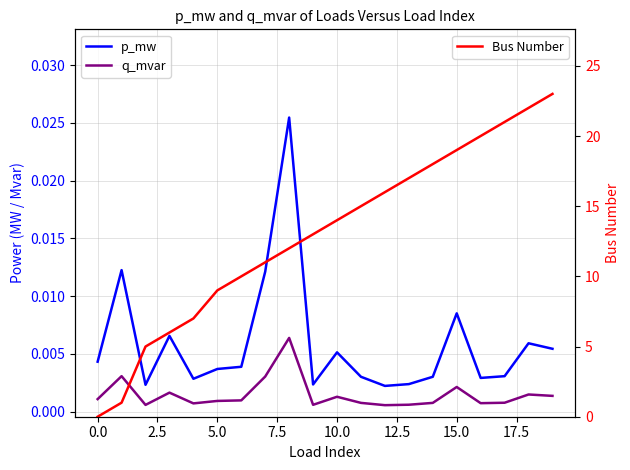

True or false: Bus Number and q_mvar intersect in this chart.

True